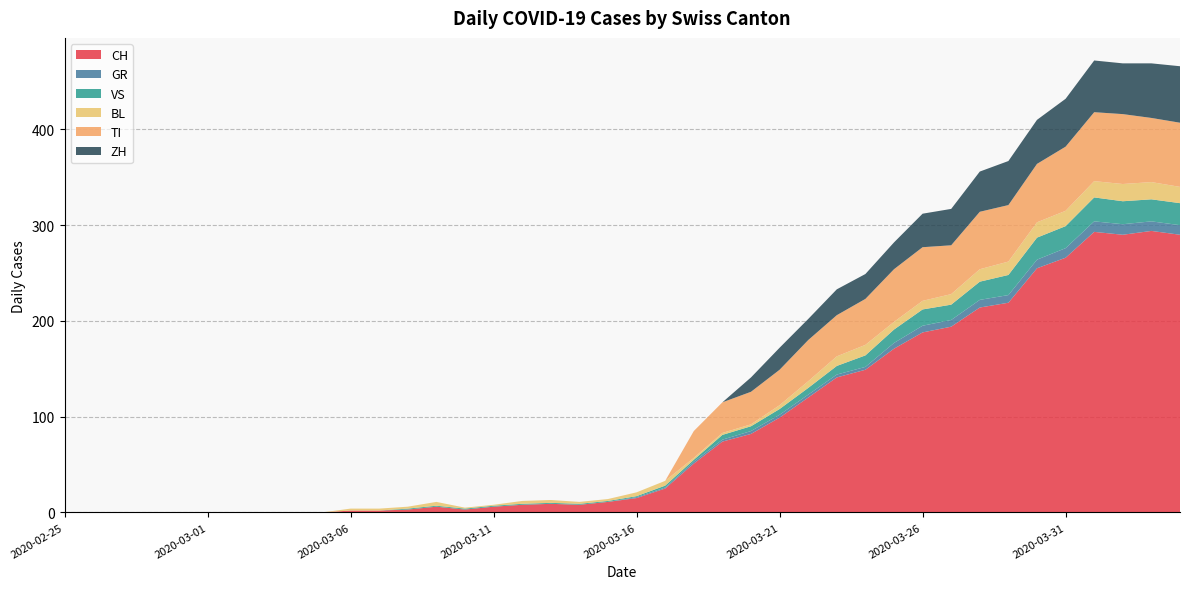

Reading left to right, list all the values displayed in this chart.

CH: 0	0	0	0	0	0	0	0	0	0	2	2	3	6	3	6	8	9	8	11	15	25	51	74	82	99	120	141	149	171	188	194	214	219	255	266	293	290	294	290
GR: 0	0	0	0	0	0	0	0	0	0	0	0	0	0	0	0	0	0	0	0	1	1	2	2	3	3	3	3	3	6	7	7	8	8	9	10	11	11	10	10
VS: 0	0	0	0	0	0	0	0	0	0	0	0	1	1	1	1	1	1	1	1	1	2	2	5	5	6	7	9	12	14	17	16	19	21	23	23	25	24	23	23
BL: 0	0	0	0	0	0	0	0	0	0	2	2	2	4	1	1	3	3	2	2	4	5	2	2	2	4	7	10	11	8	9	11	13	14	16	16	17	18	18	17
TI: 0	0	0	0	0	0	0	0	0	0	0	0	0	0	0	0	0	0	0	0	0	0	28	32	34	37	43	43	48	55	56	51	60	59	61	67	72	73	67	67
ZH: 0	0	0	0	0	0	0	0	0	0	0	0	0	0	0	0	0	0	0	0	0	0	0	0	15	23	22	27	26	28	35	38	42	46	46	50	54	53	57	59